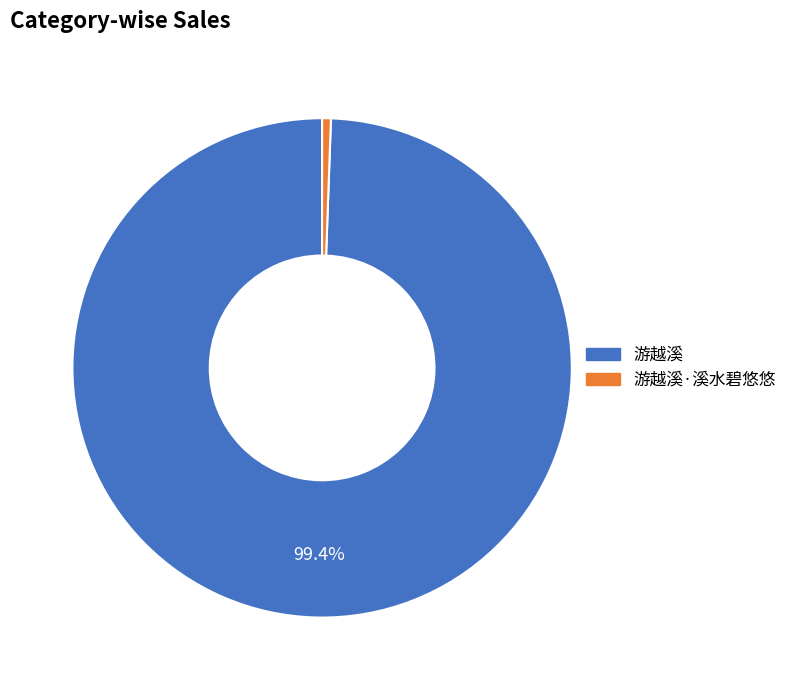

Is there a majority slice in this chart?

Yes